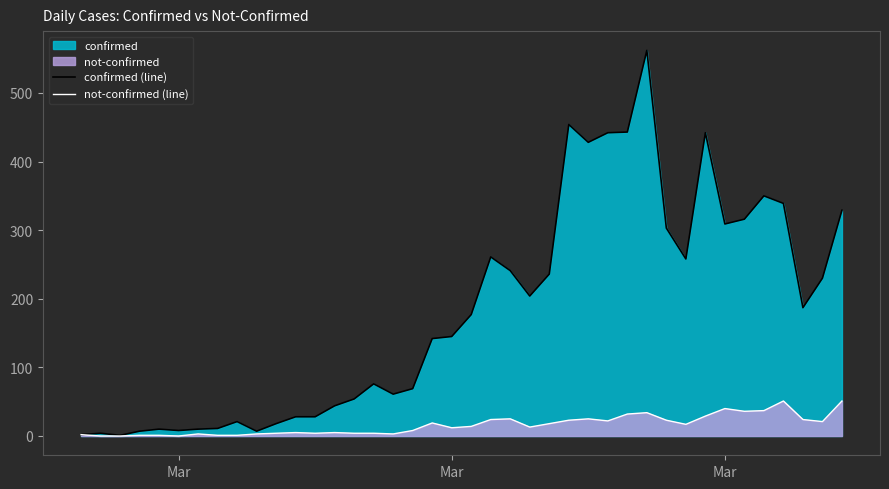

How many positive values does the not-confirmed (line) series have?

37